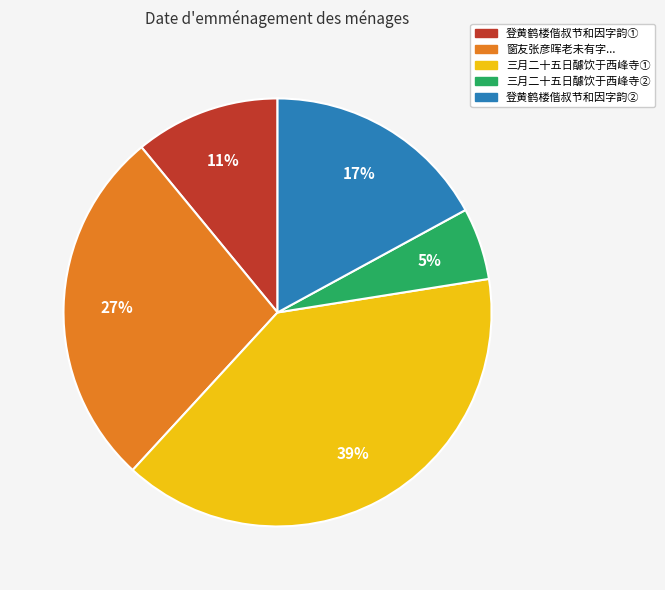

Which category has the biggest portion of the pie?

三月二十五日醵饮于西峰寺①